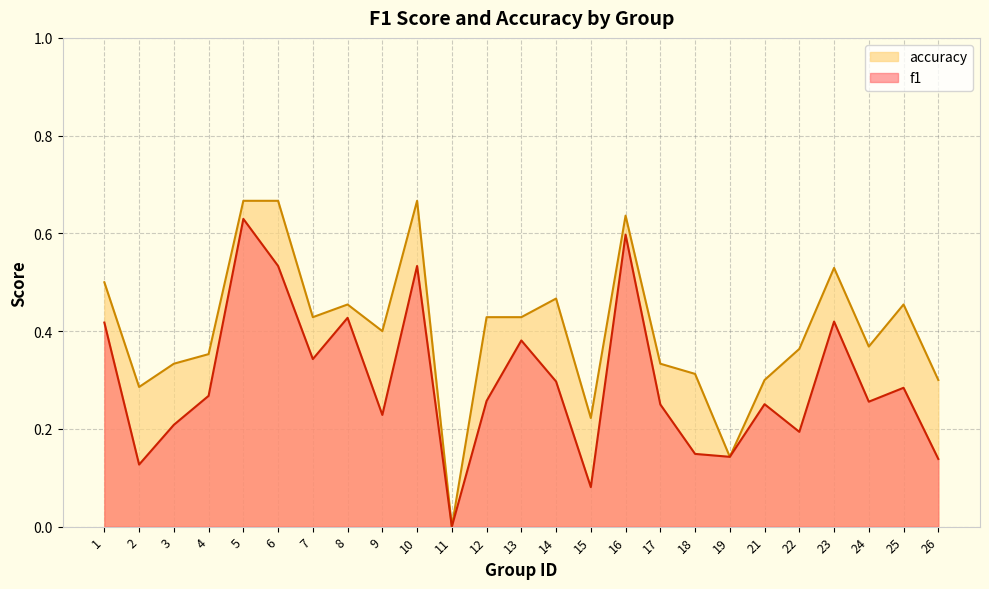

What is the value of the f1 point at the 7th from the left?

0.3